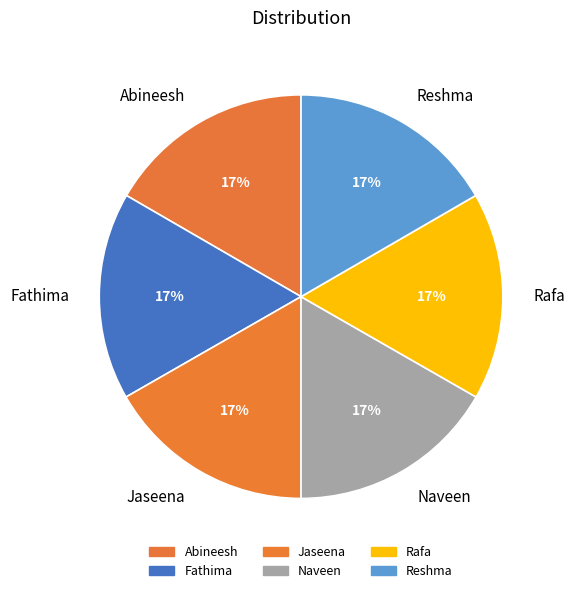

Approximately how many times larger is the value at Abineesh compared to Naveen?

1.0